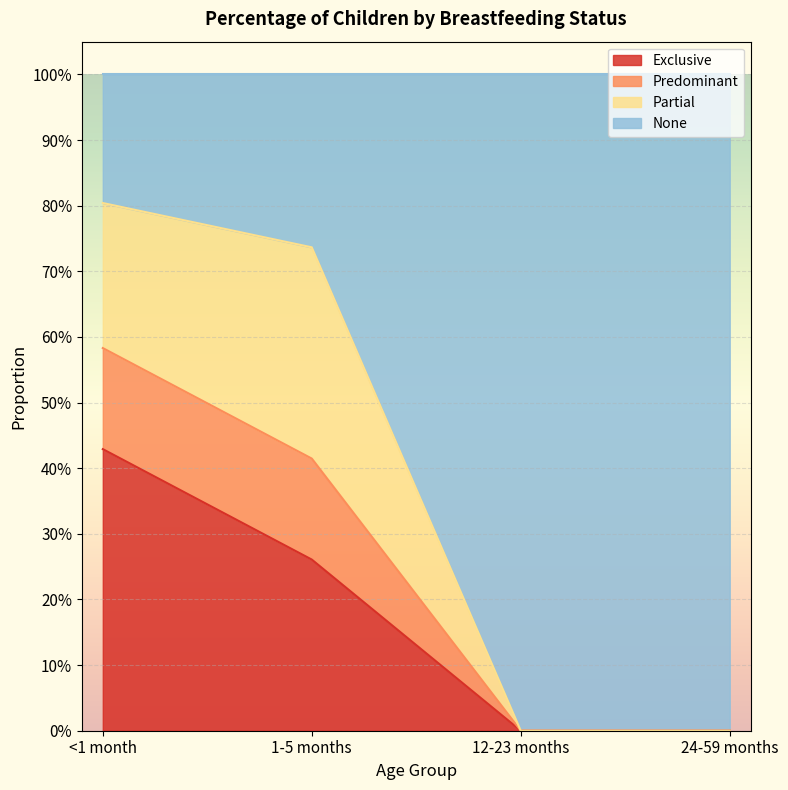

How many values in the Predominant series exceed 0?

2